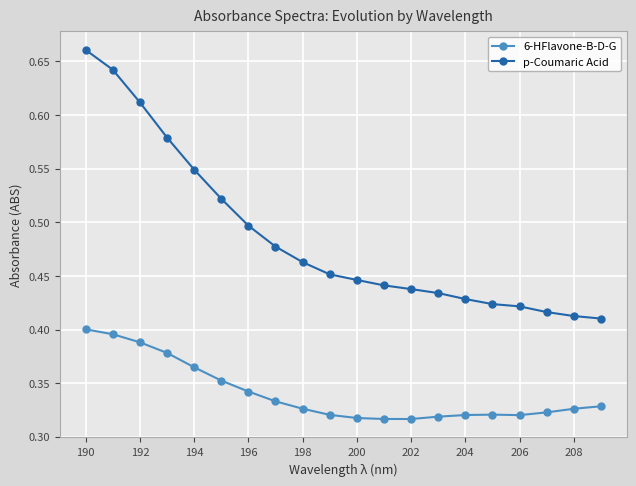

List the series in order of their peak value, highest first.

p-Coumaric Acid, 6-HFlavone-B-D-G